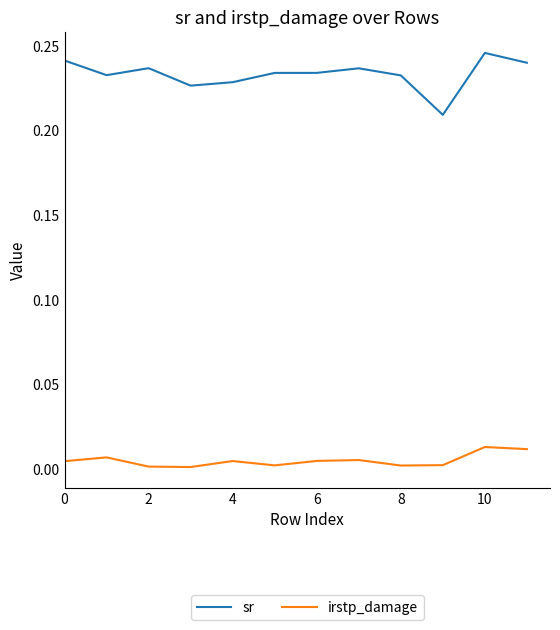

Which series has the widest spread of values?

sr